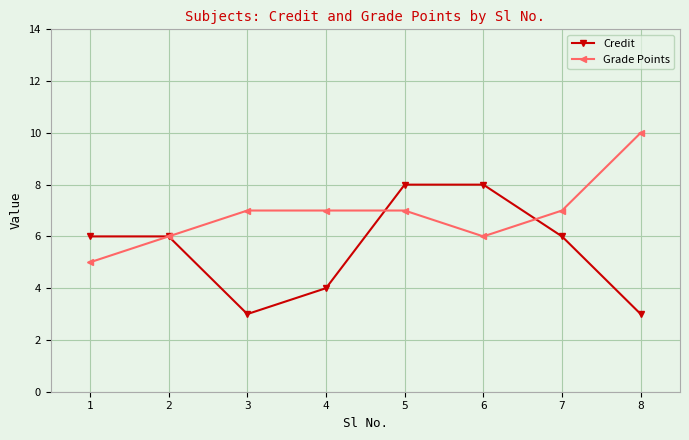

What are all the series names shown in the legend?

Credit, Grade Points